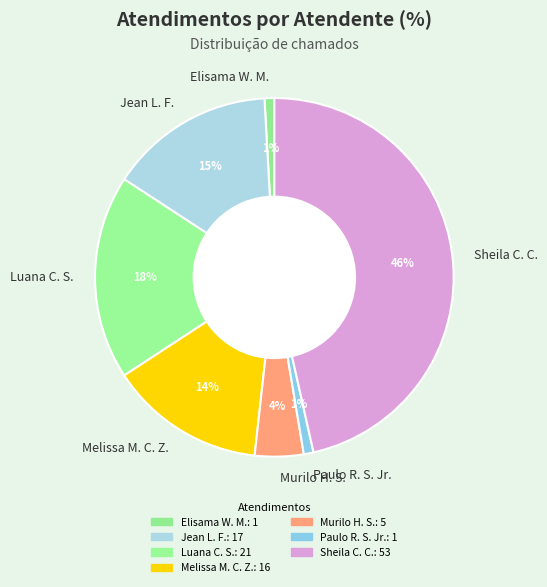

Does any single category account for the majority?

No